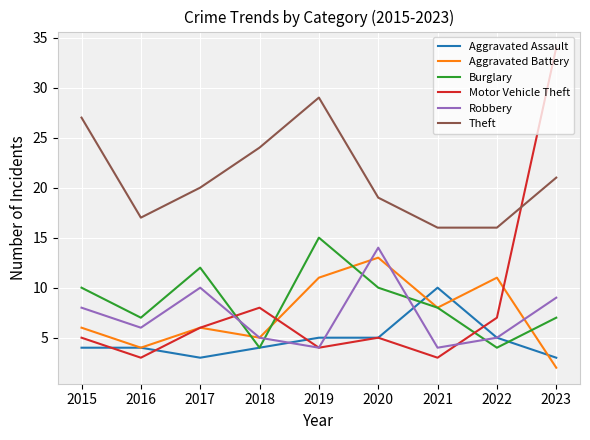

What is the total value across all series at 2015?

60